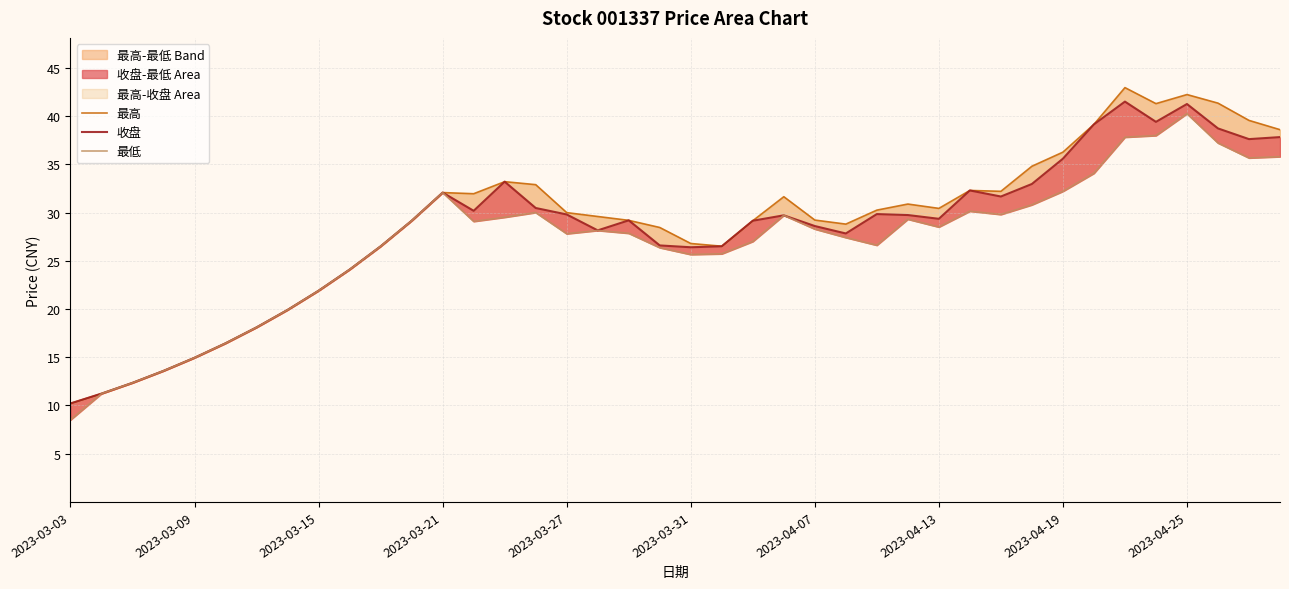

Rank the series at 2023-03-21 from highest to lowest value.

最高, 收盘, 最低